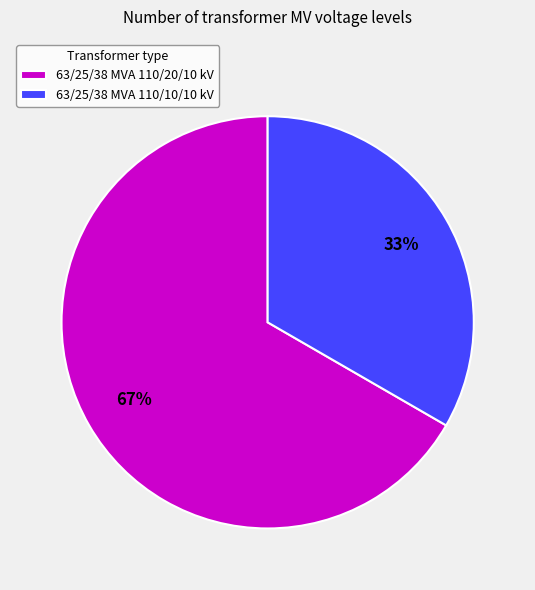

Count the number of slices in the pie.

2